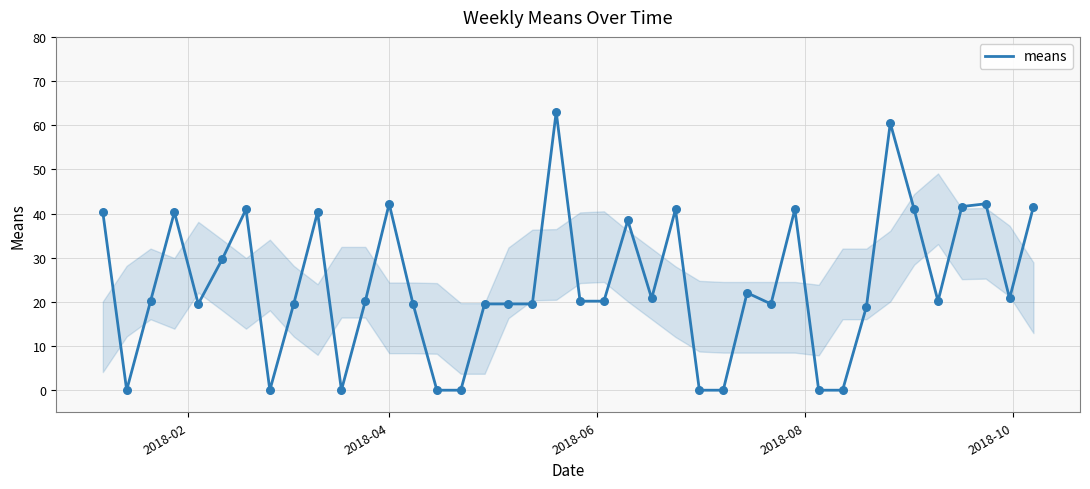

Is this an area chart (filled region under the line)?

Yes